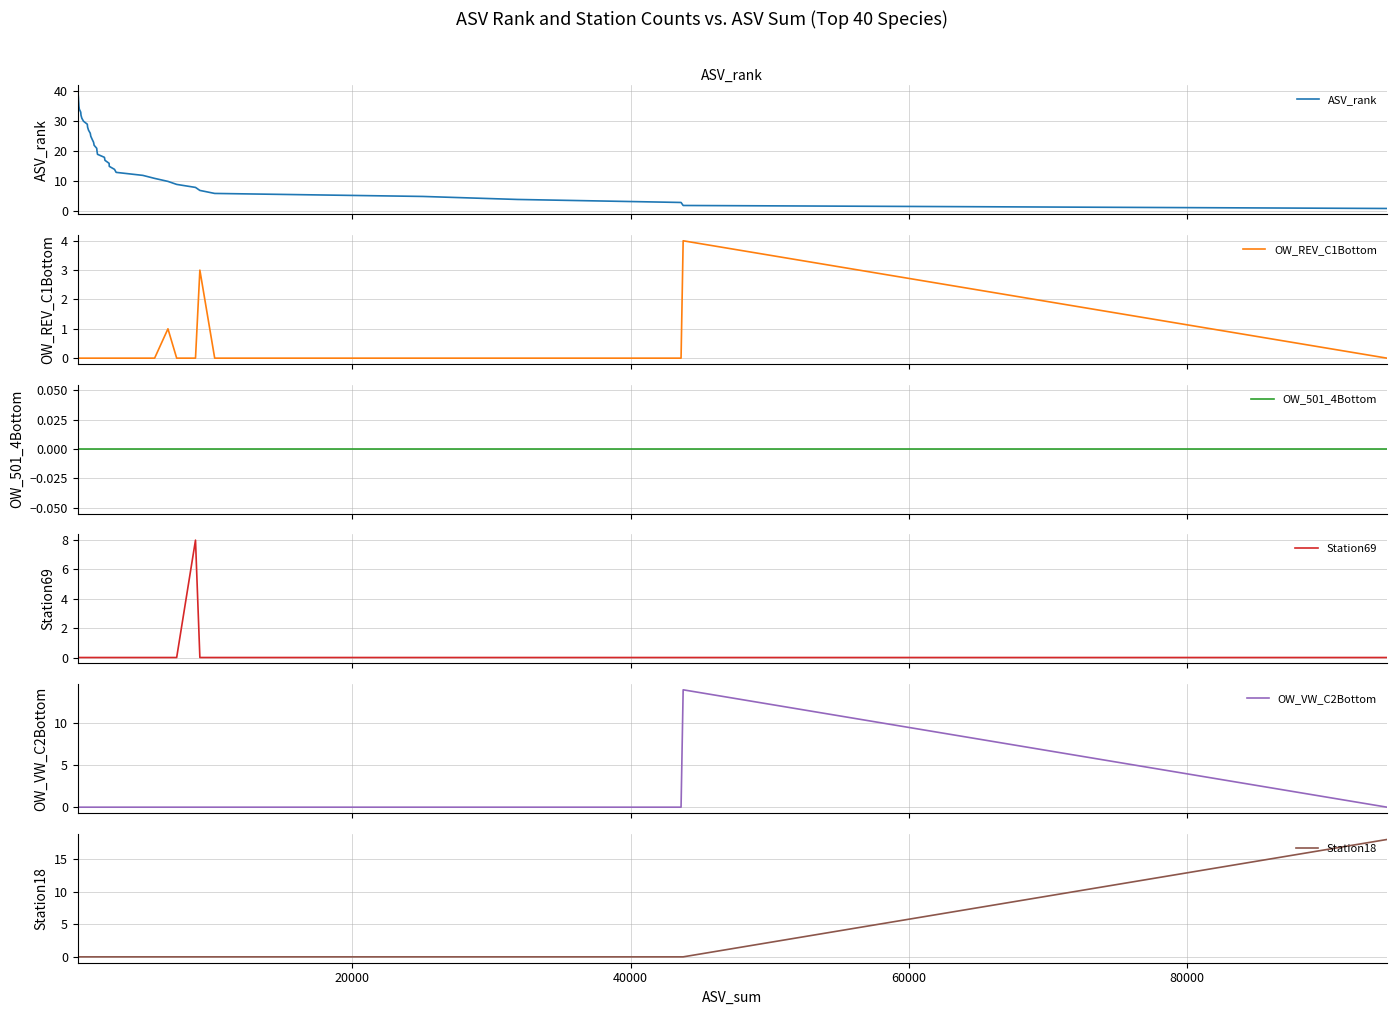

Between 40000 and 34, which is larger?

34